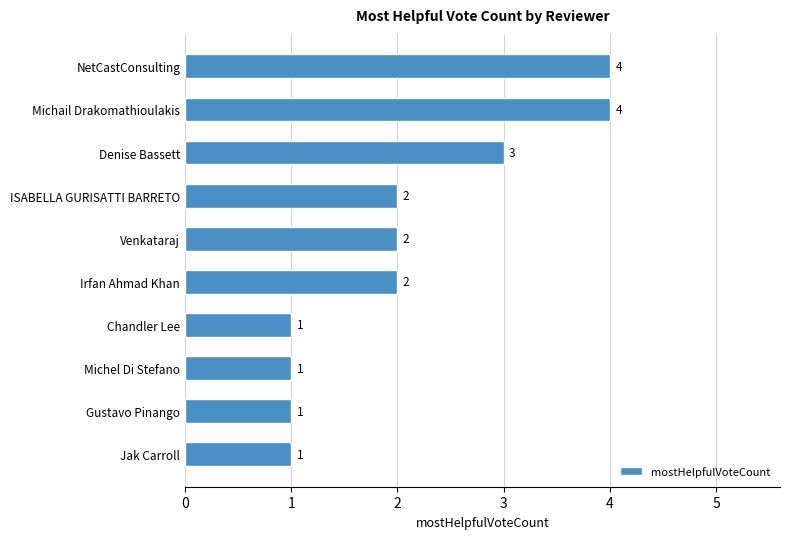

What is the change in value from Chandler Lee to Venkataraj?

+1